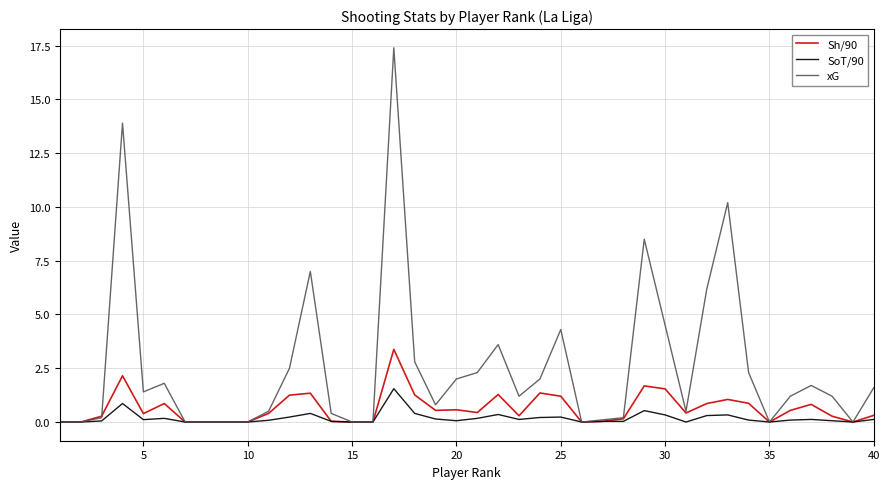

Which series has the largest range (max minus min)?

xG